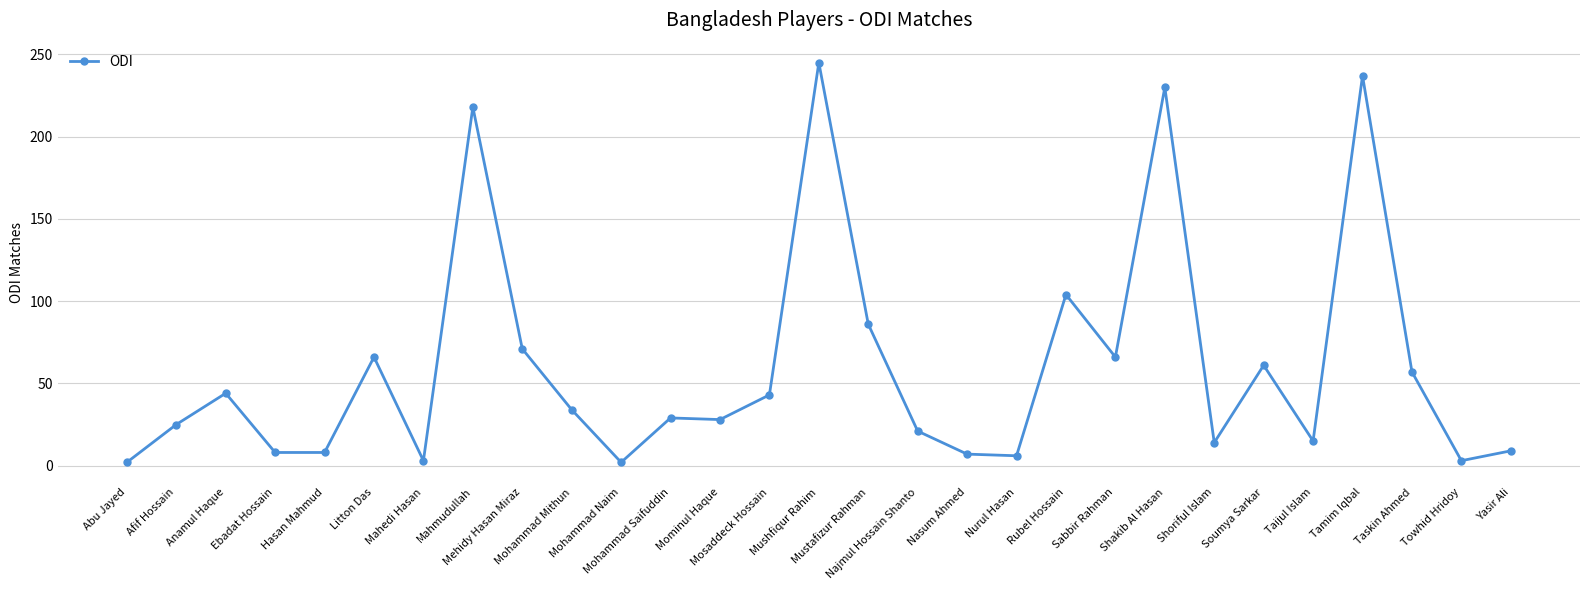

What is the difference between the values at Hasan Mahmud and Soumya Sarkar?

53